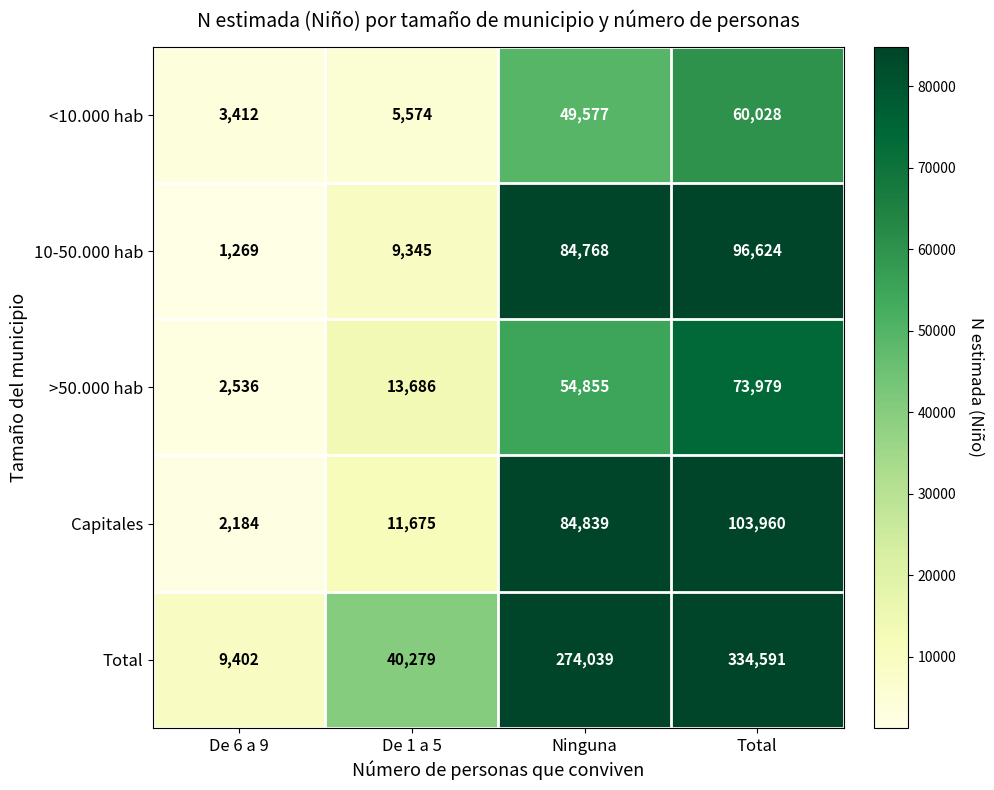

How many data points does each series have?

4